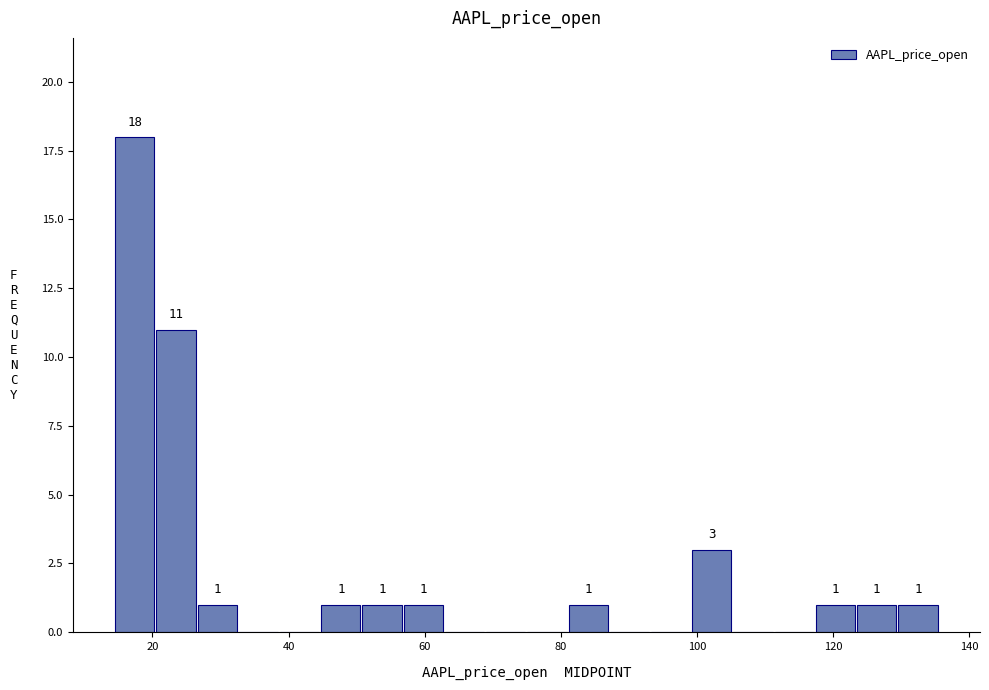

Read against the x-axis, roughly where is the centre of the tallest bar?

18